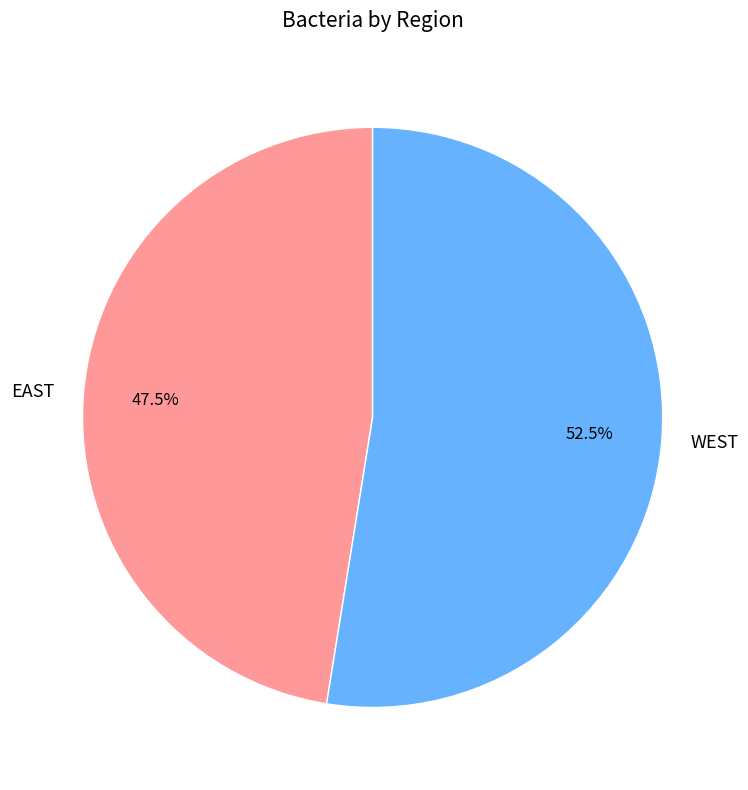

Does any single category account for the majority?

Yes